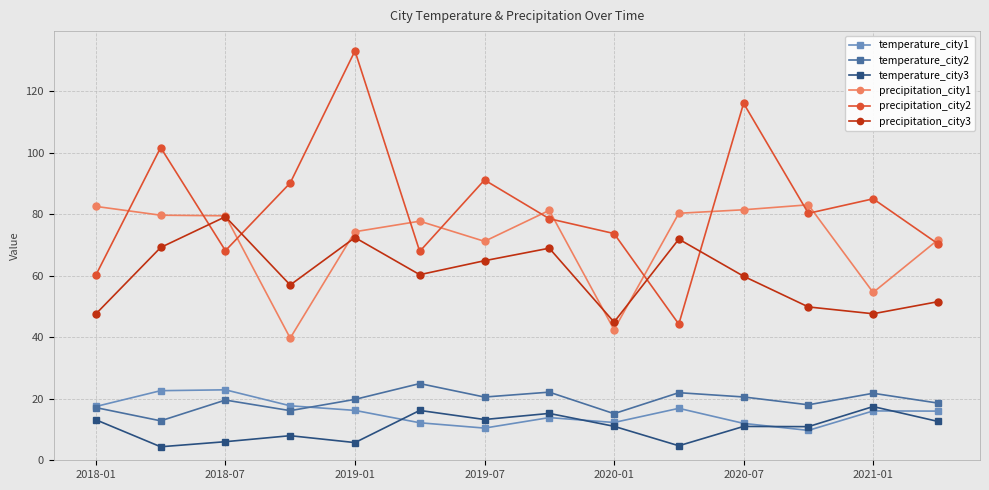

Which series has the largest total across all categories?

precipitation_city2